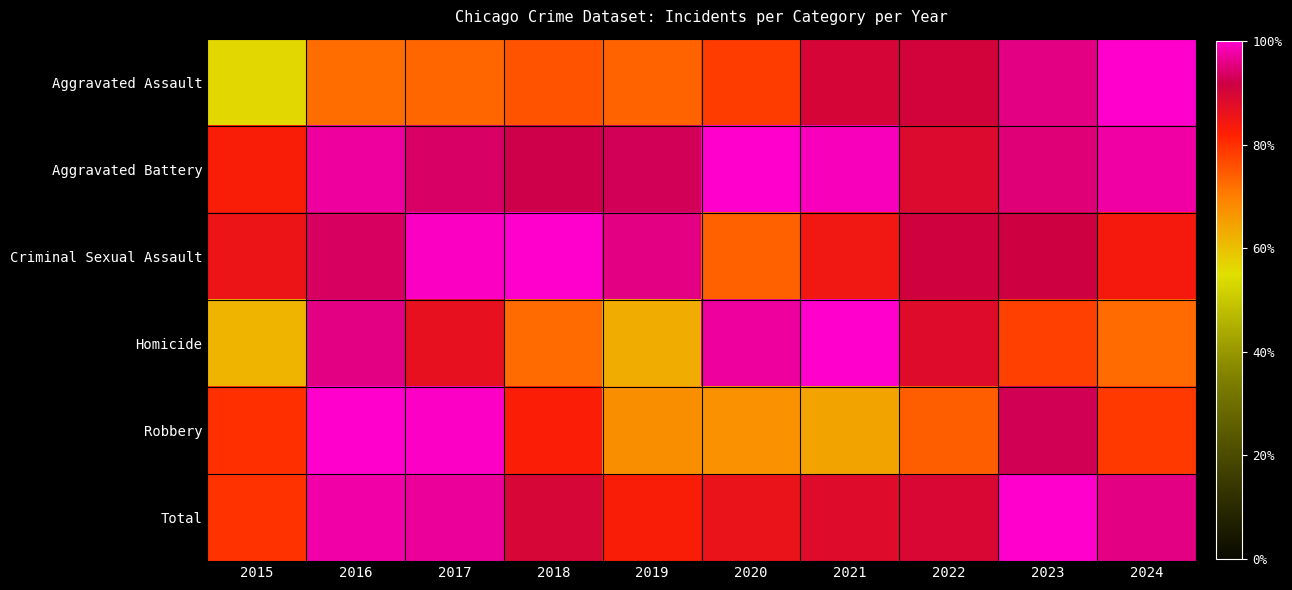

What is the difference between the highest and lowest values at 2017?

0.3